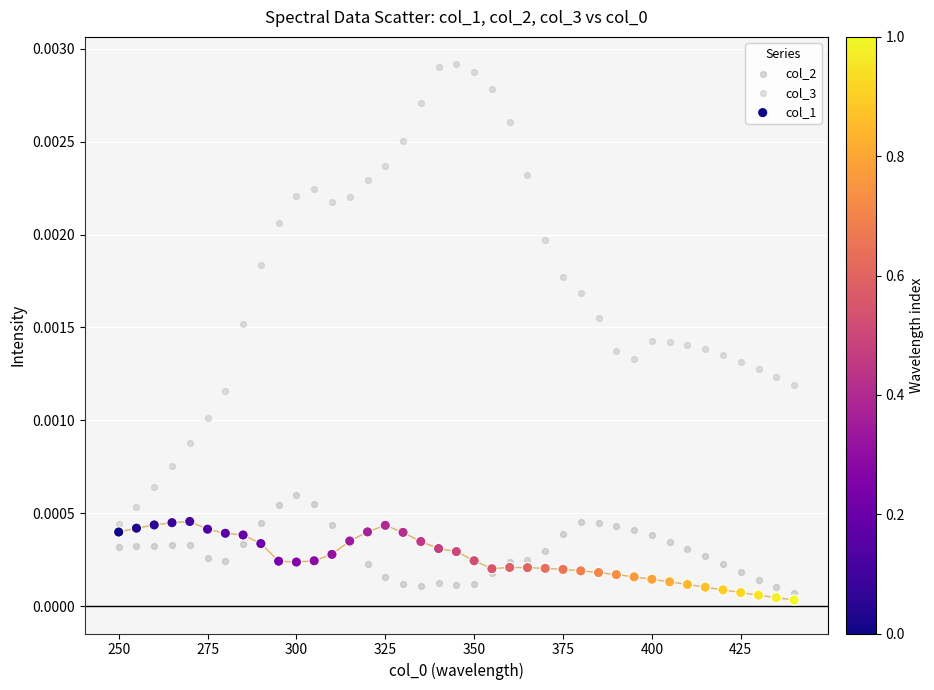

What are all the series names shown in the legend?

col_2, col_3, col_1